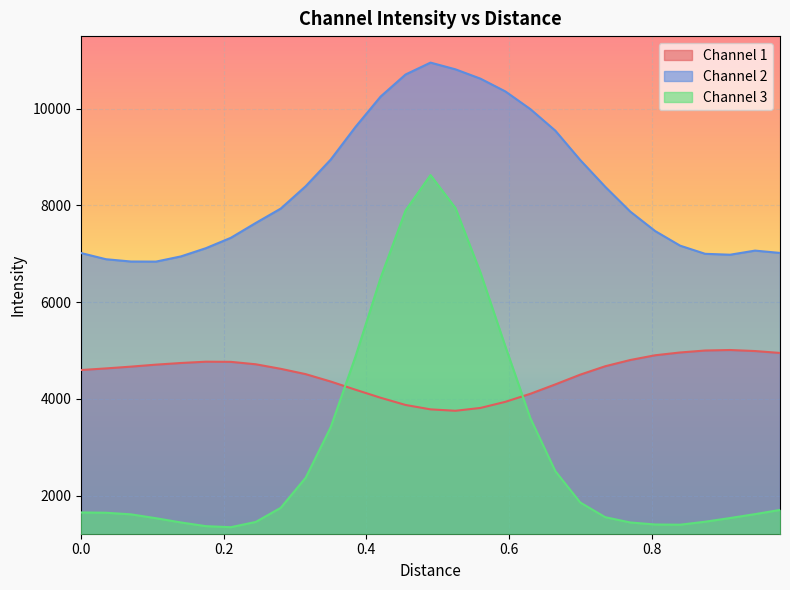

What is the difference between the maximum and minimum values in the Channel 3 series?

7276.3